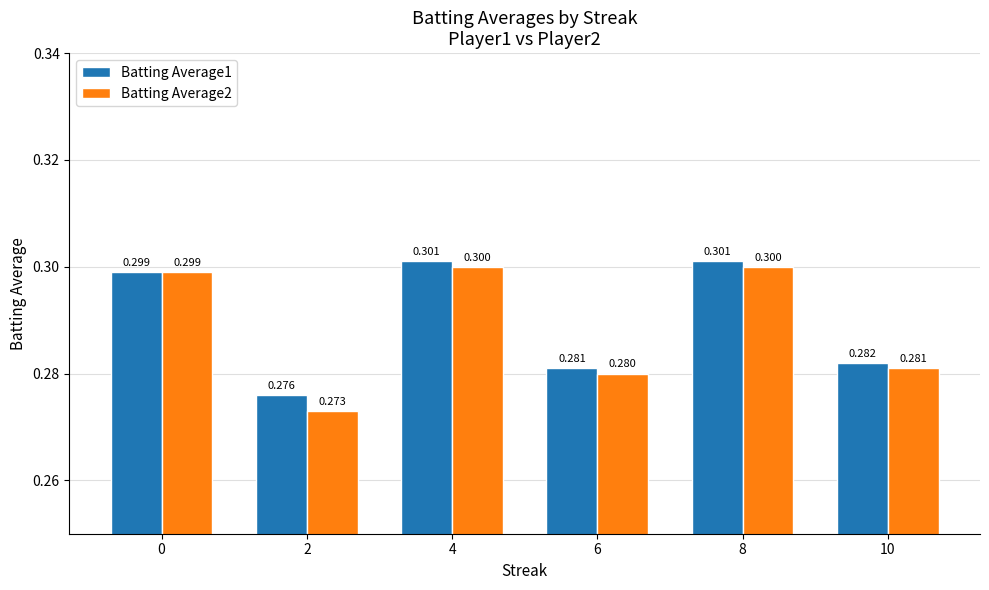

How many bars are there in each group?

2